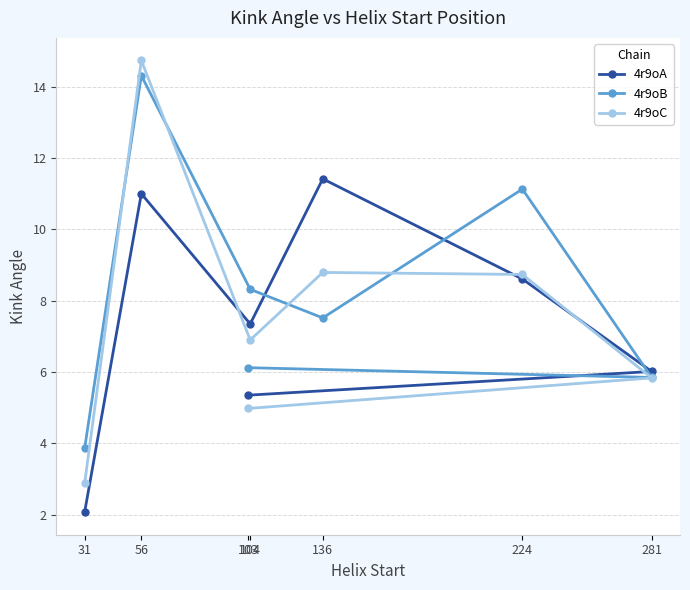

At 104, list the series in order from largest to smallest.

4r9oB, 4r9oA, 4r9oC